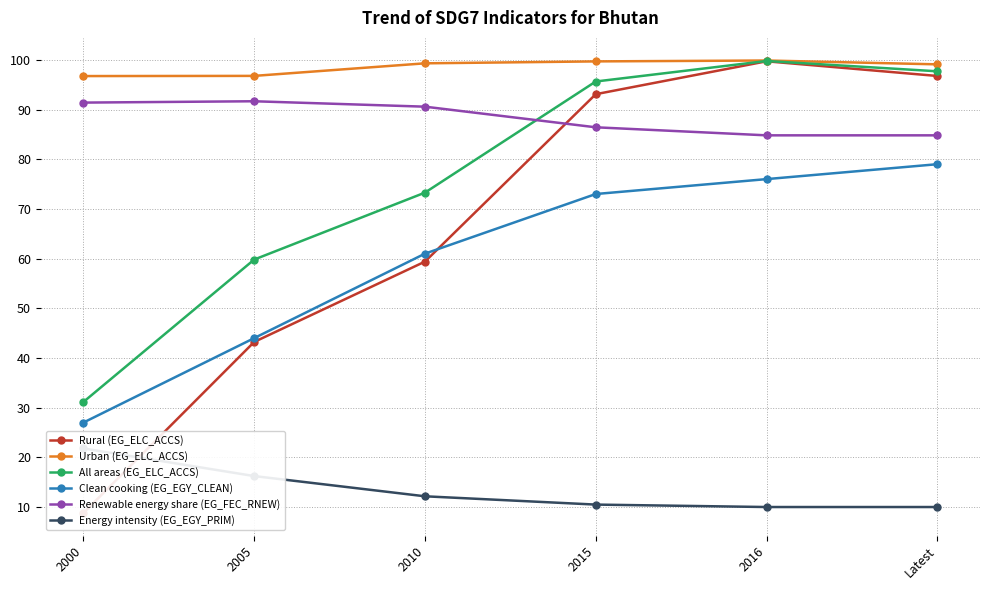

Does the chart display data point markers on the line(s)?

Yes